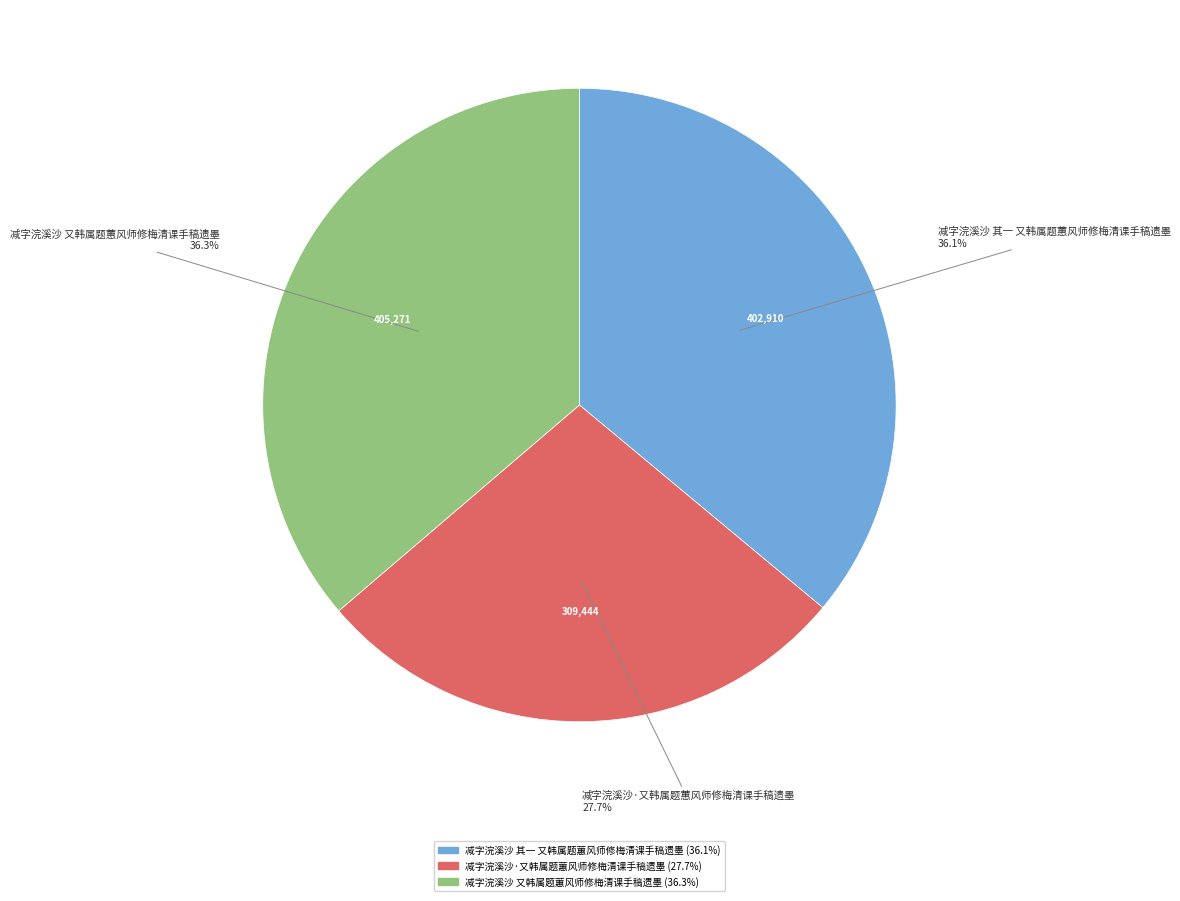

Which has a higher value, 减字浣溪沙·又韩属题蕙风师修梅清课手稿遗墨 or 减字浣溪沙 又韩属题蕙风师修梅清课手稿遗墨?

减字浣溪沙 又韩属题蕙风师修梅清课手稿遗墨